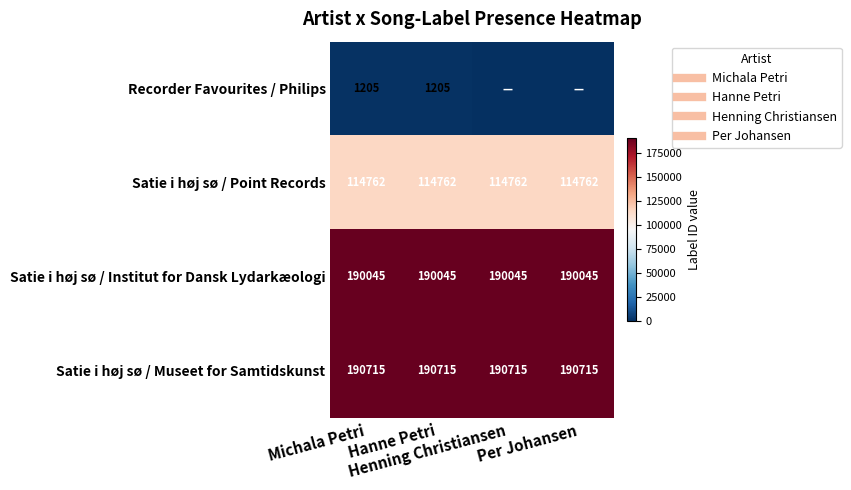

What is the lowest value of the Satie i høj sø / Museet for Samtidskunst series?

190715